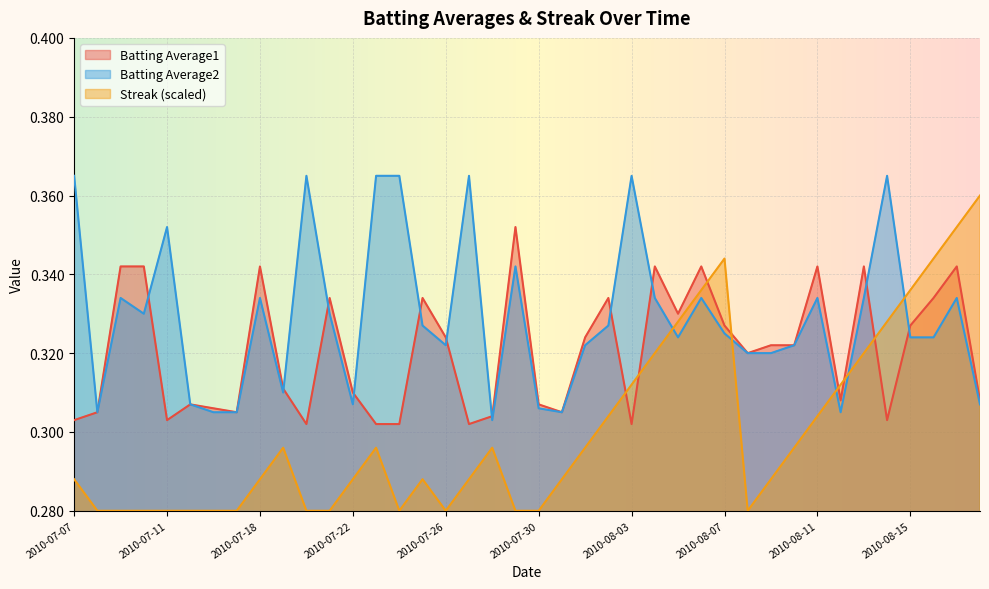

At which category does Batting Average2 reach its first local valley?

2010-07-08